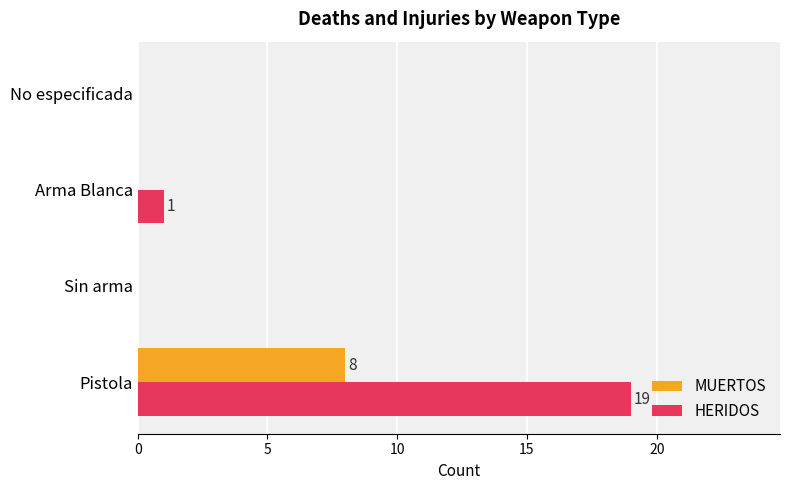

What is the sum of the MUERTOS values at Sin arma and Pistola?

8